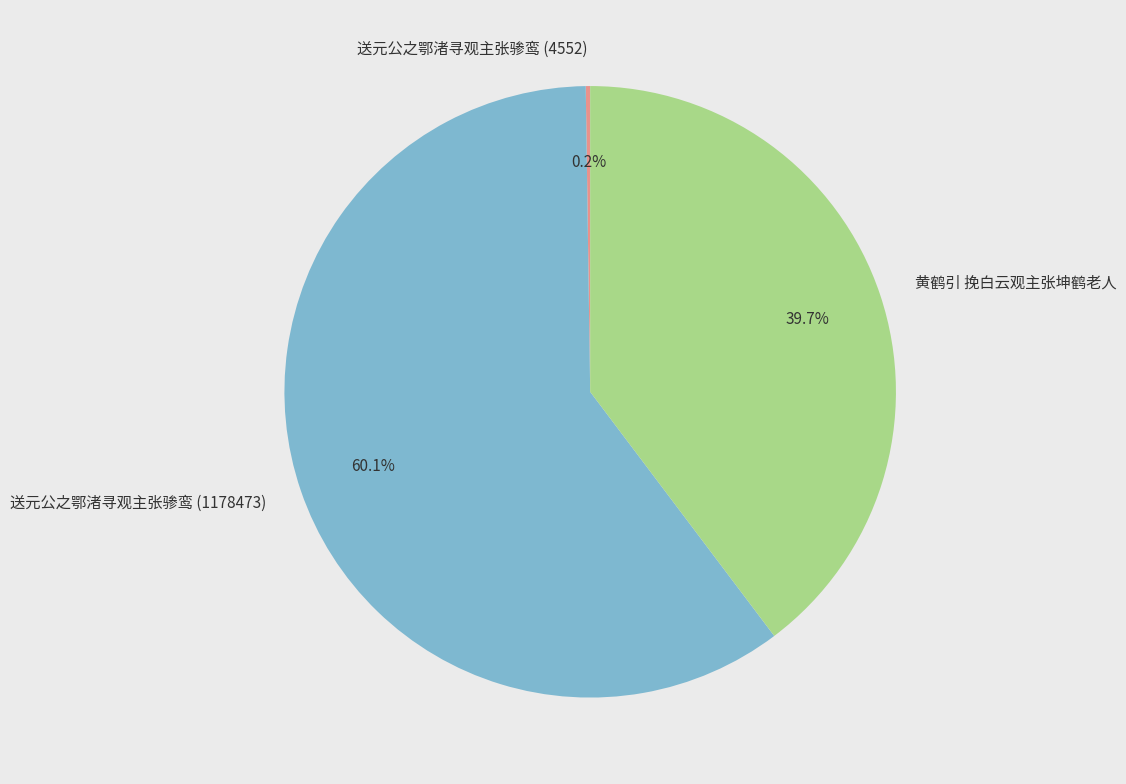

Is the sum of 送元公之鄂渚寻观主张骖鸾 (1178473) and 黄鹤引 挽白云观主张坤鹤老人 greater than half?

Yes